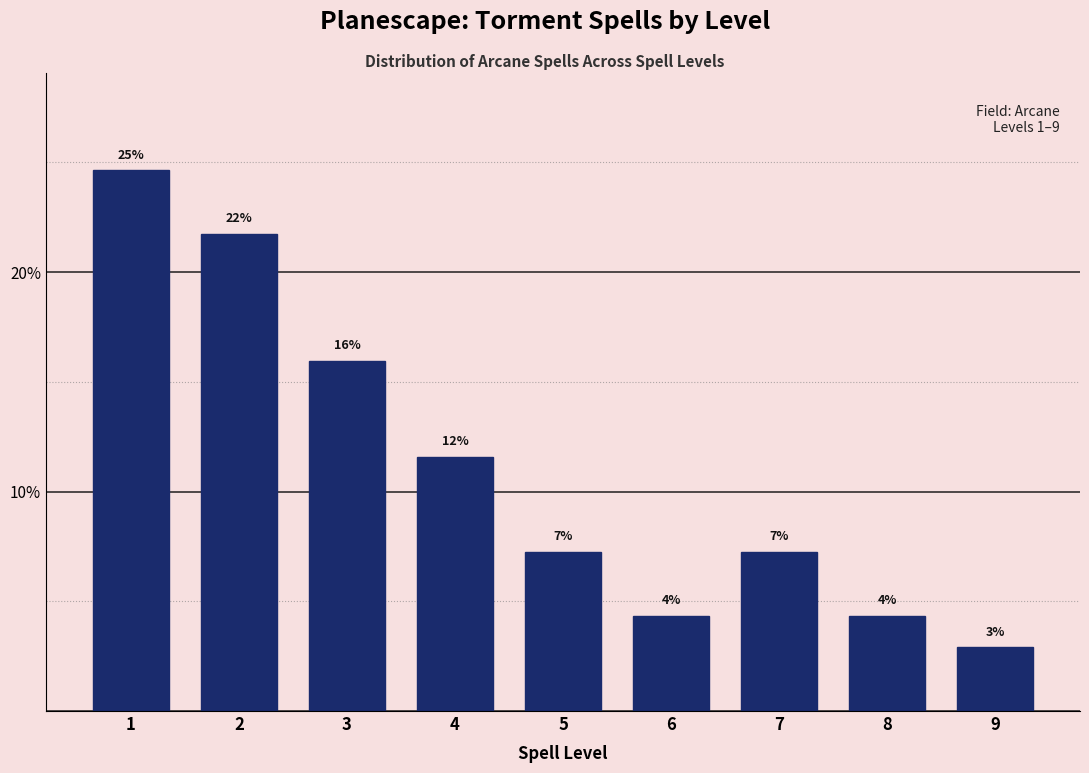

Are the bars horizontal?

No